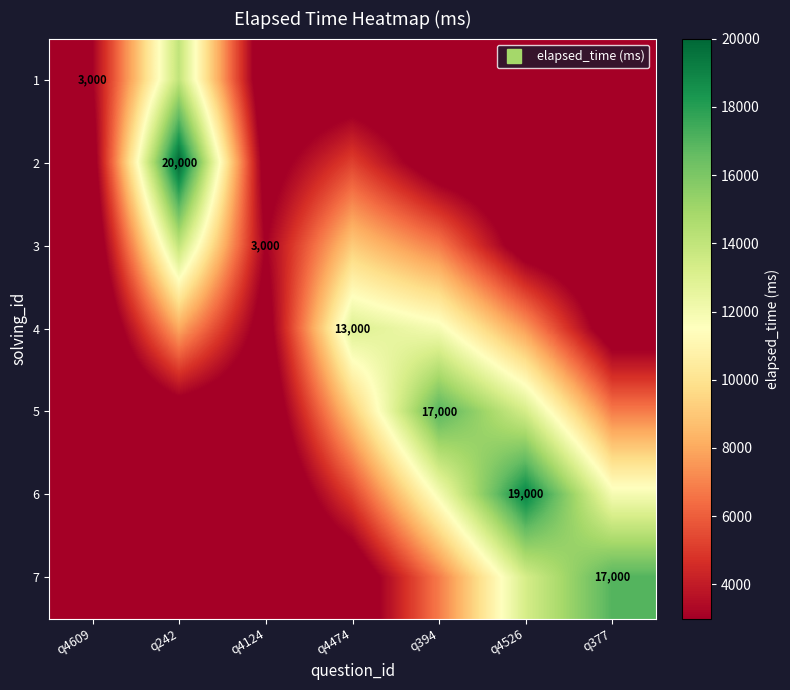

At which label is 3 closest to 7425?

q394